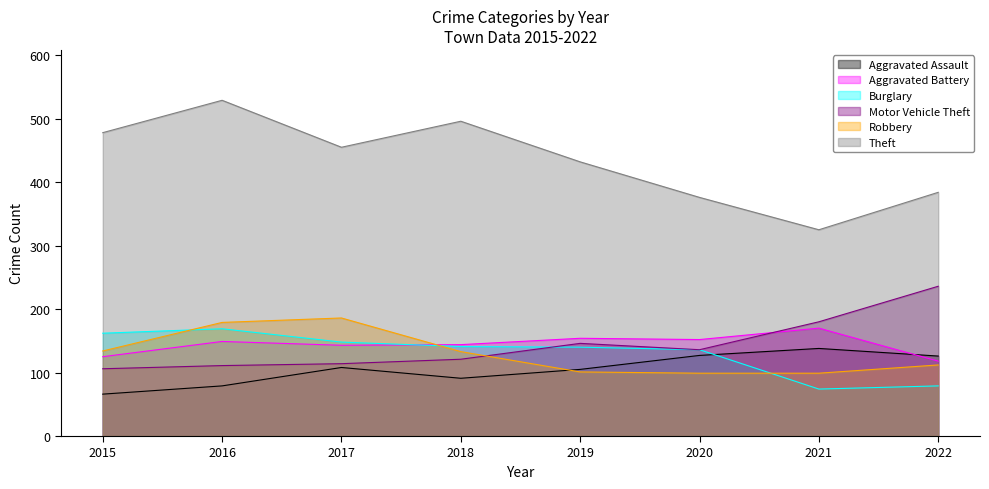

Is it true that Burglary equals 114 at 2016?

False